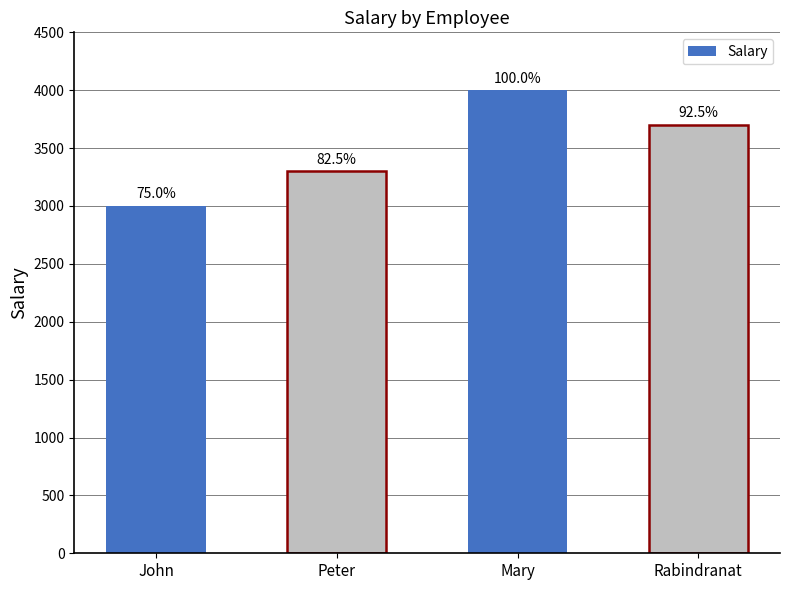

How many bars are there in total?

4